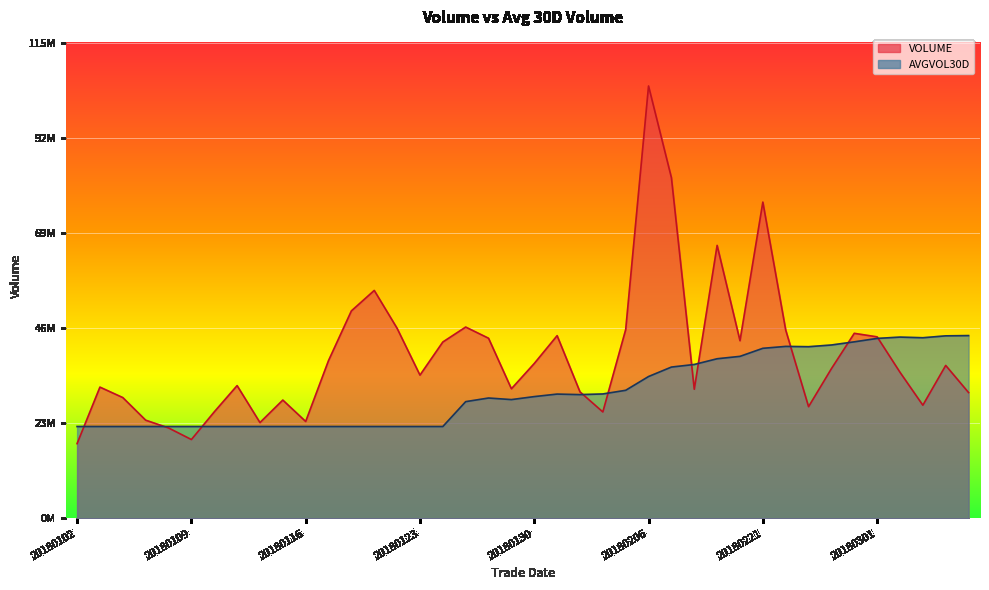

At which label does AVGVOL30D first exceed 29416733?

20180131